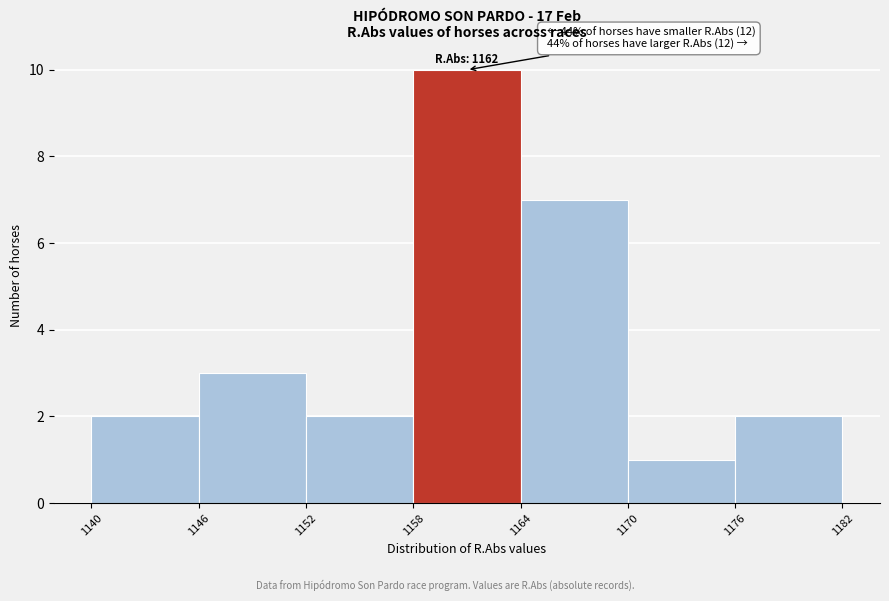

Over which range of the x-axis is the bar tallest?

1158 to 1164